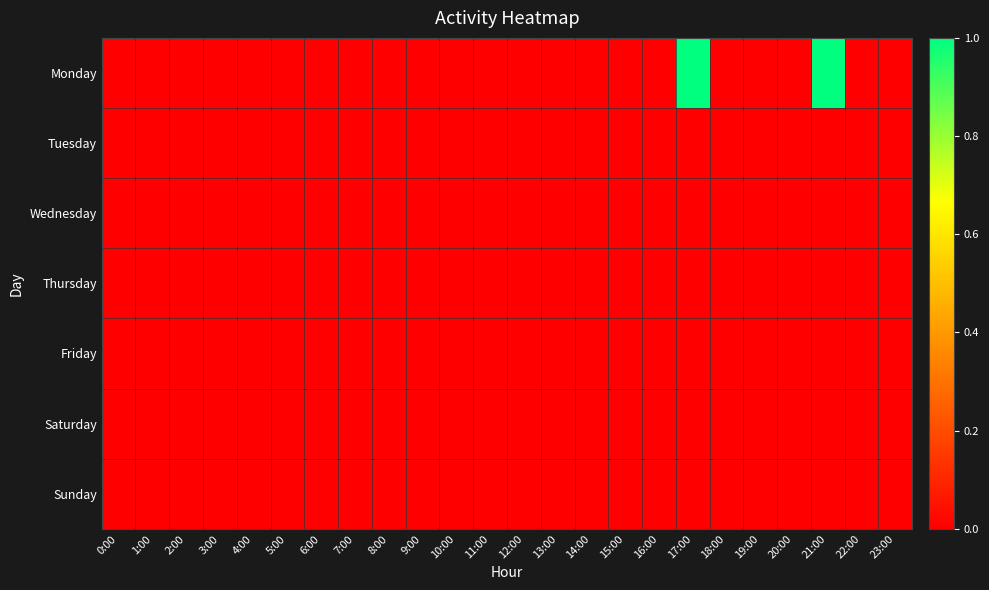

List the series in order of their peak value, lowest first.

Tuesday, Wednesday, Thursday, Friday, Saturday, Sunday, Monday